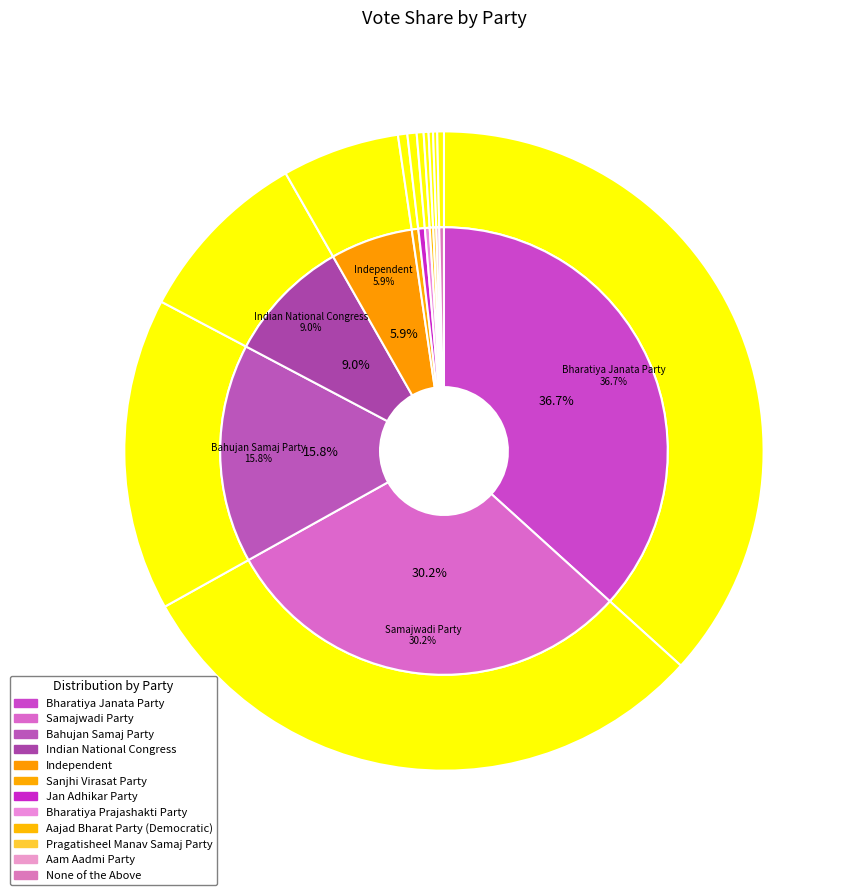

Count the number of slices in the pie.

12